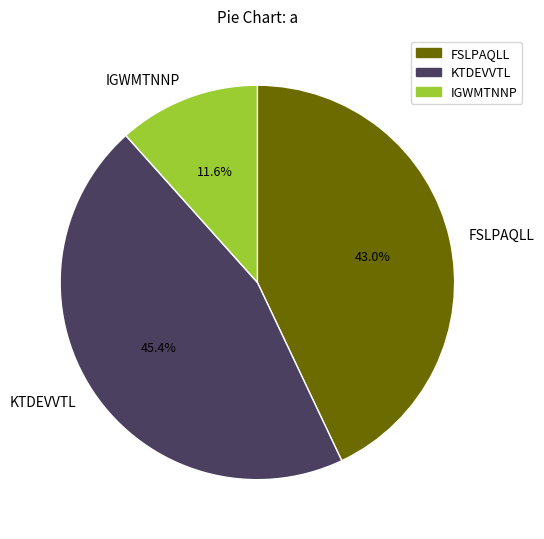

How many slices are in this pie chart?

3